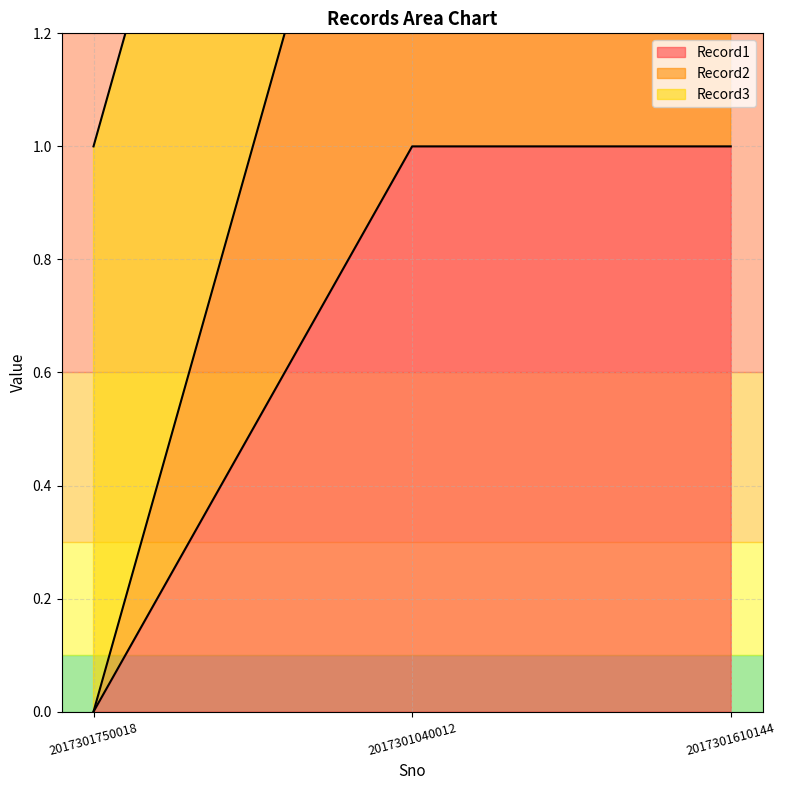

How many Record1 values are between 0 and 1?

3